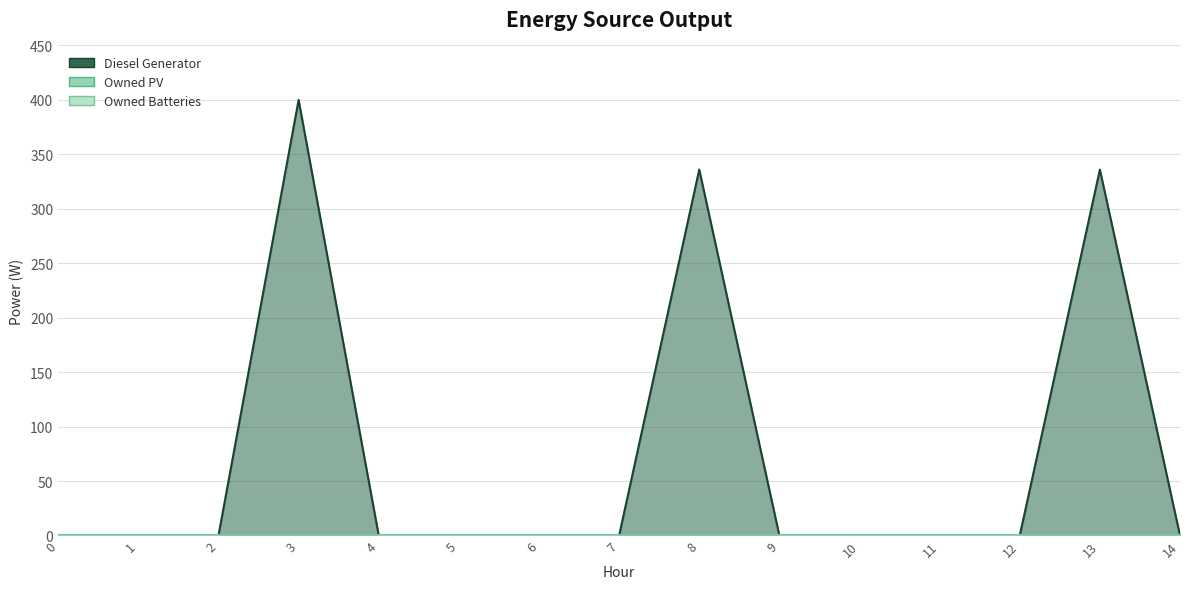

Reading left to right, list all the values displayed in this chart.

Diesel Generator: 0	0	0	400	0	0	0	0	336	0	0	0	0	336	0
Owned PV: 0	0	0	0	0	0	0	0	0	0	0	0	0	0	0
Owned Batteries: 0	0	0	0	0	0	0	0	0	0	0	0	0	0	0